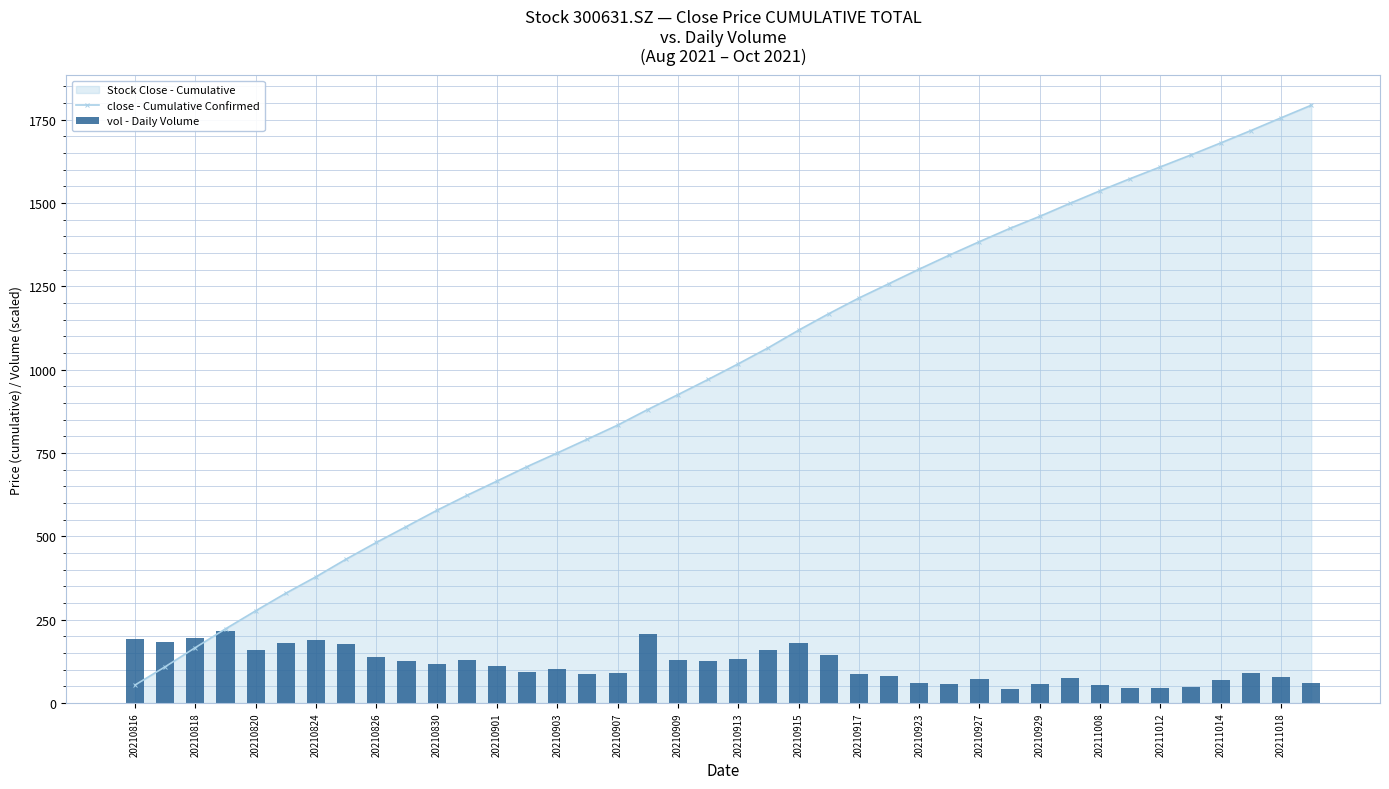

What is the smallest value displayed?

41.7